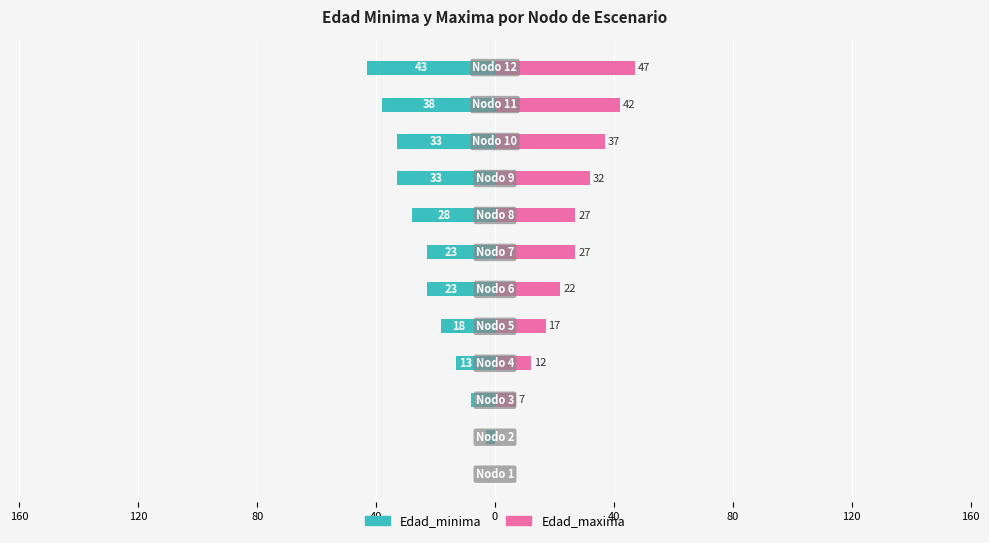

List the series in order of their overall mean, highest first.

Edad_maxima, Edad_minima